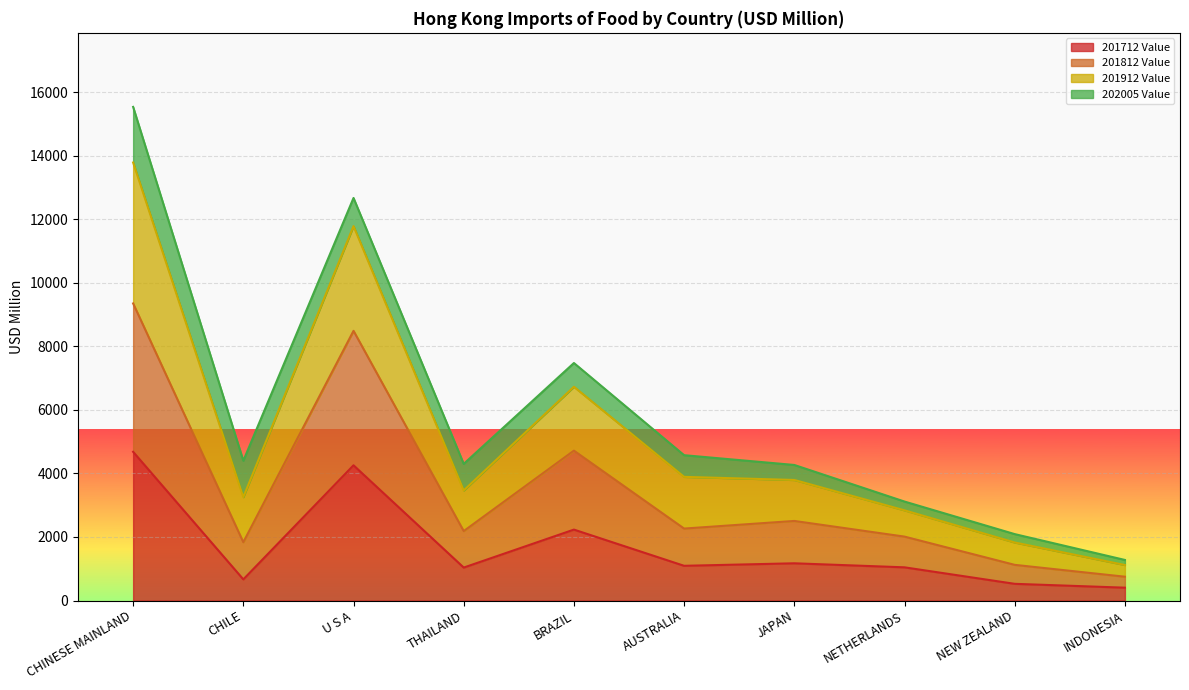

What position from the right is CHINESE MAINLAND?

10